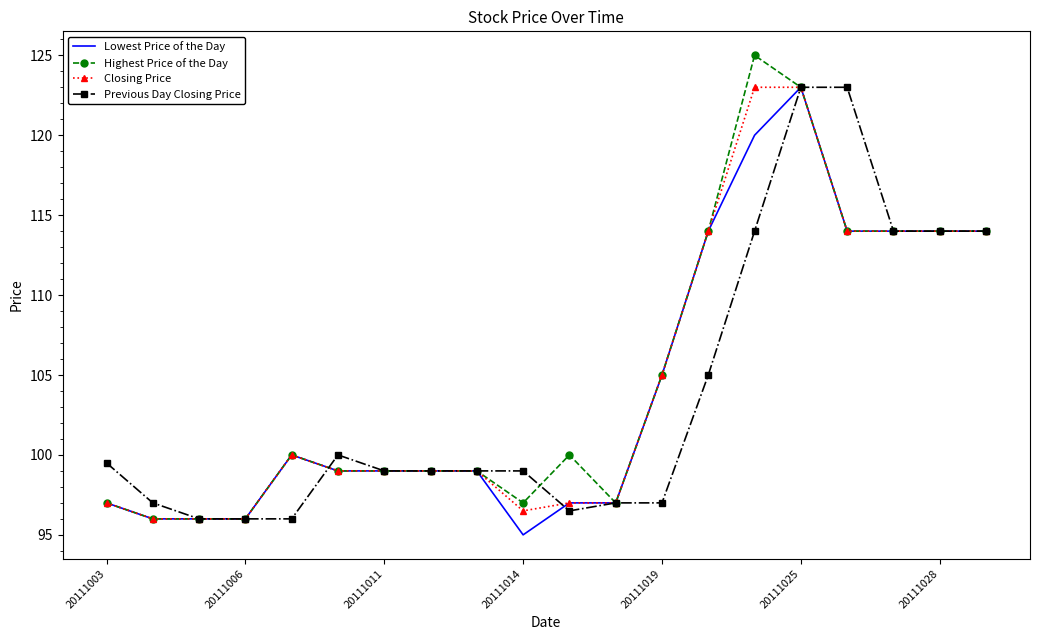

What is the minimum value for Previous Day Closing Price?

96.0